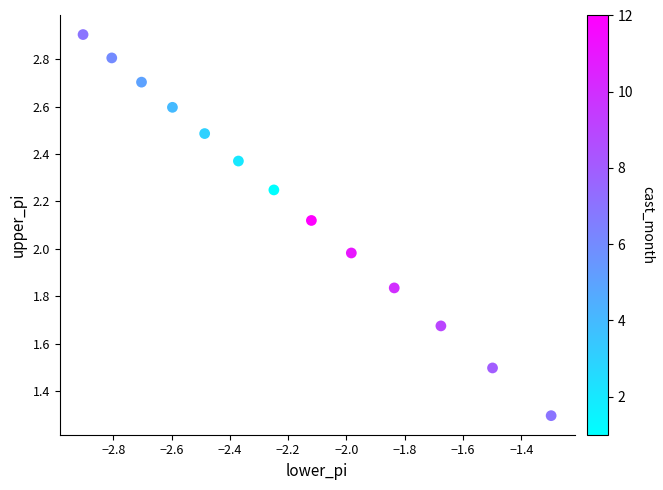

What is the range of Y values (max minus min)?

1.6